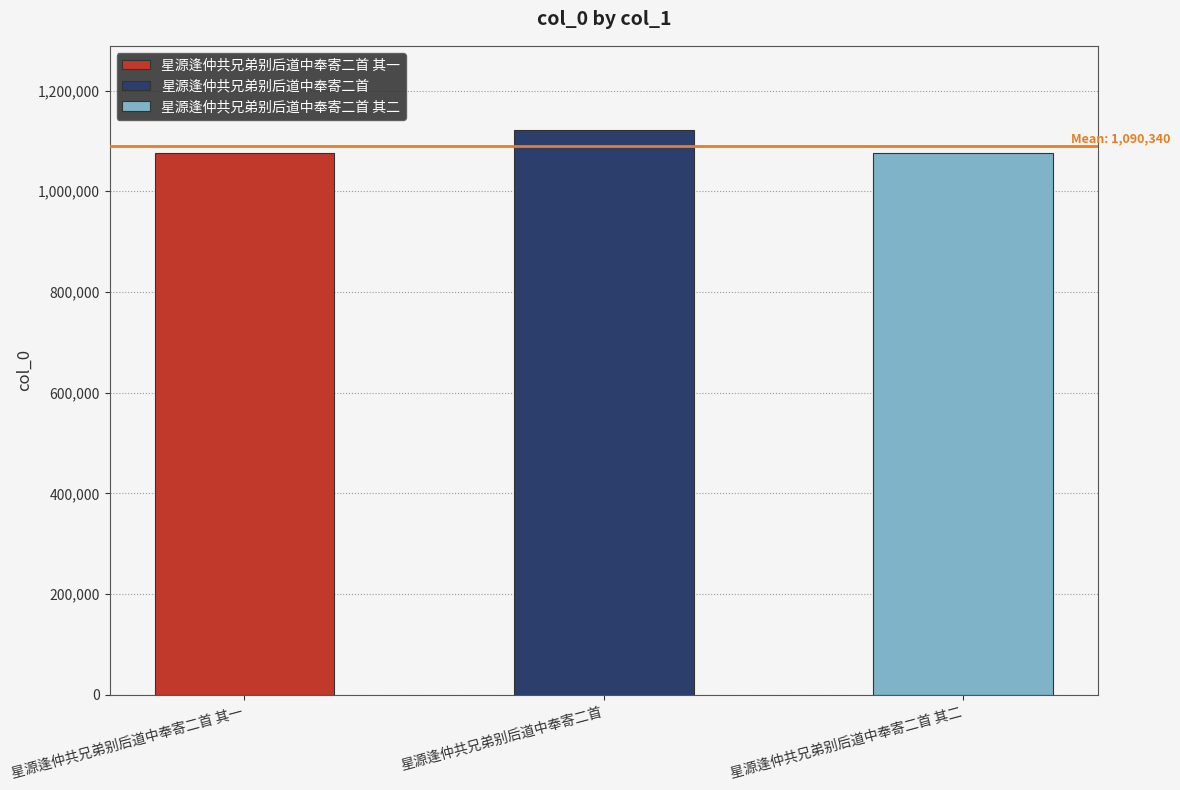

Where does the data first go above 1075174?

星源逢仲共兄弟别后道中奉寄二首